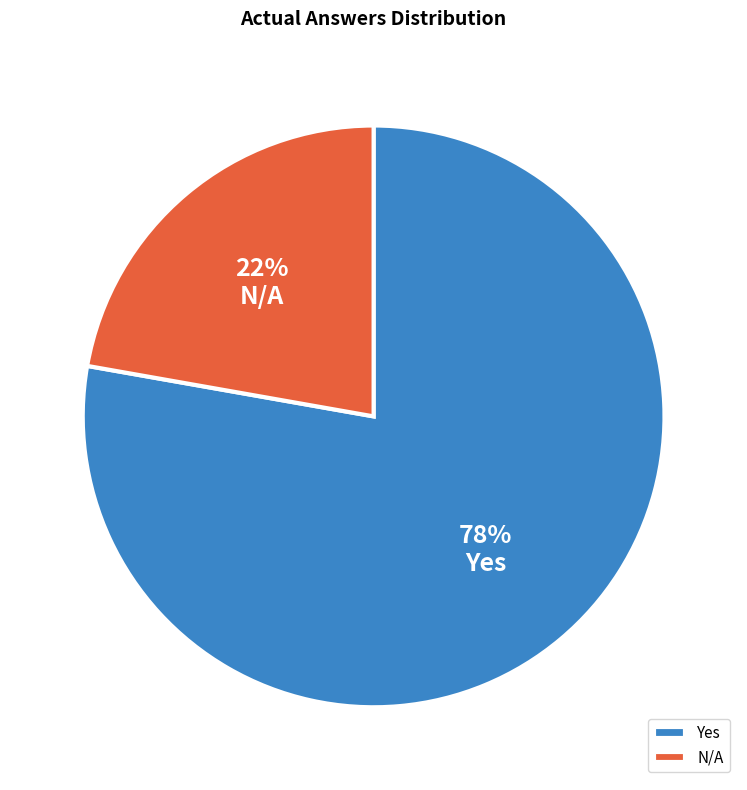

What is the ratio of the value at Yes to the value at N/A?

3.5